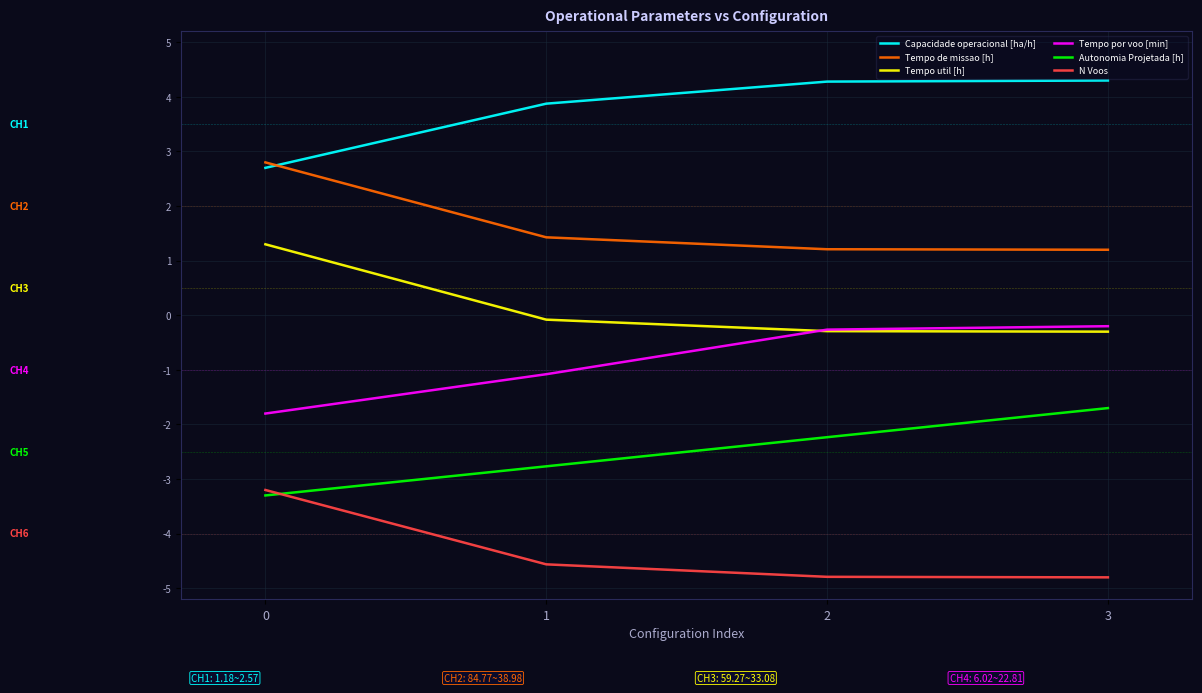

True or false: Tempo de missao [h] has more than 1 points higher than both neighbors.

False